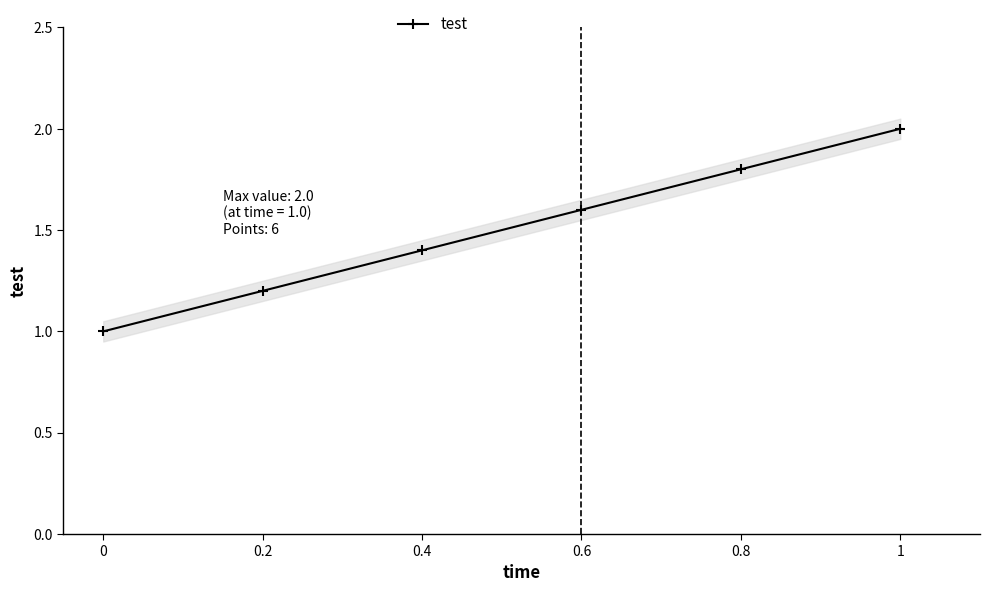

Approximately how many times larger is the value at 1 compared to 0.4?

1.4